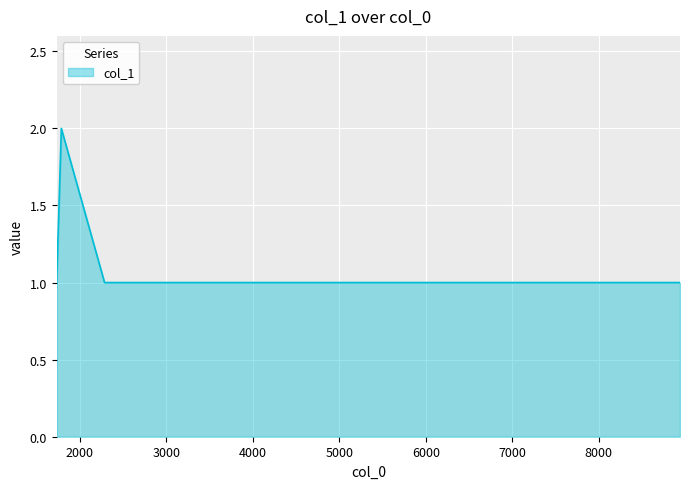

How many lines are shown in the chart?

1